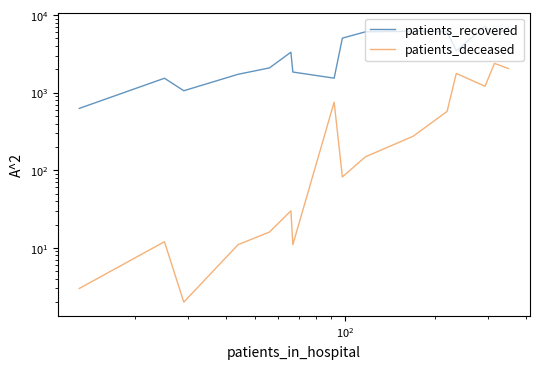

What is the value of the patients_recovered point at the 1st from the left?

626